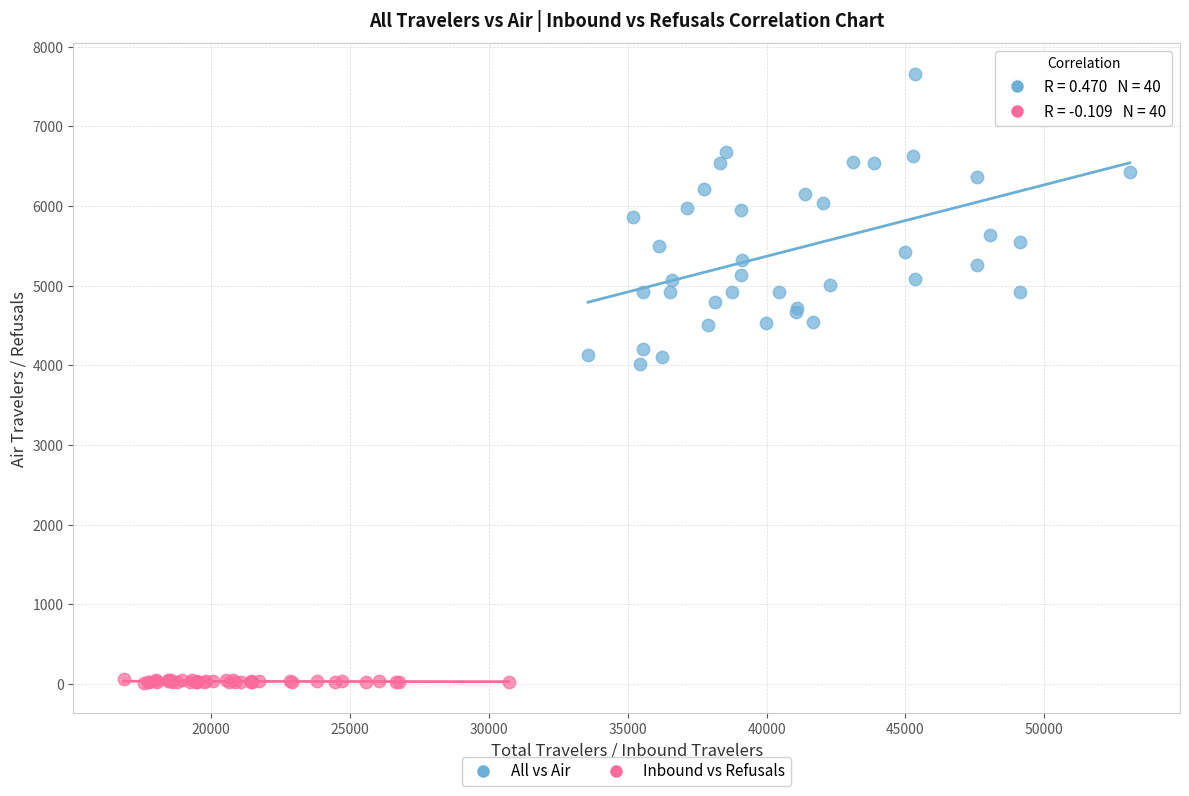

Which series has the widest spread of Y values?

All vs Air